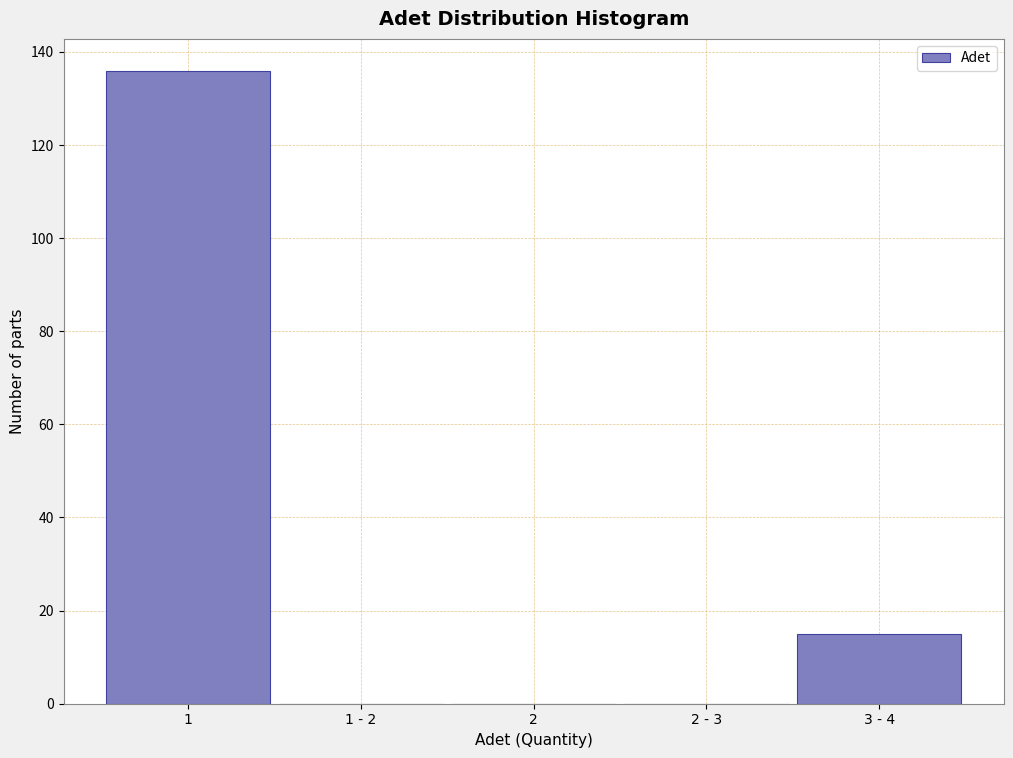

Reading left to right, list all the values displayed in this chart.

1=136	1 - 2=0	2=0	2 - 3=0	3 - 4=15